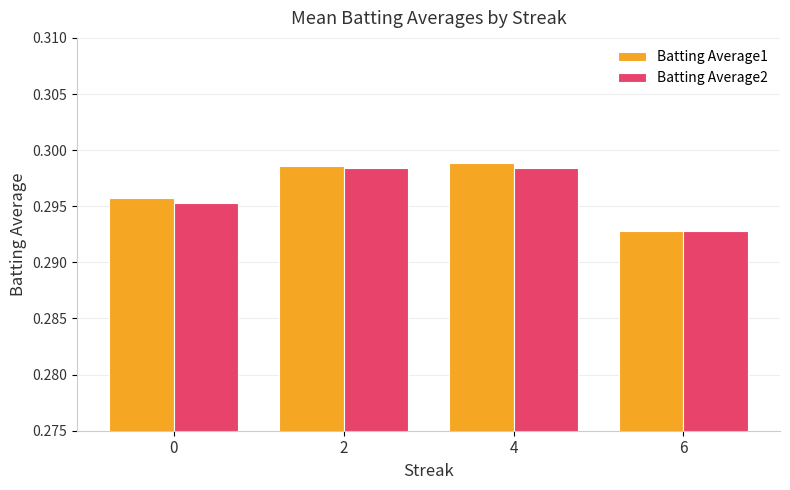

What is the sum of the Batting Average2 values at 4 and 0?

0.6